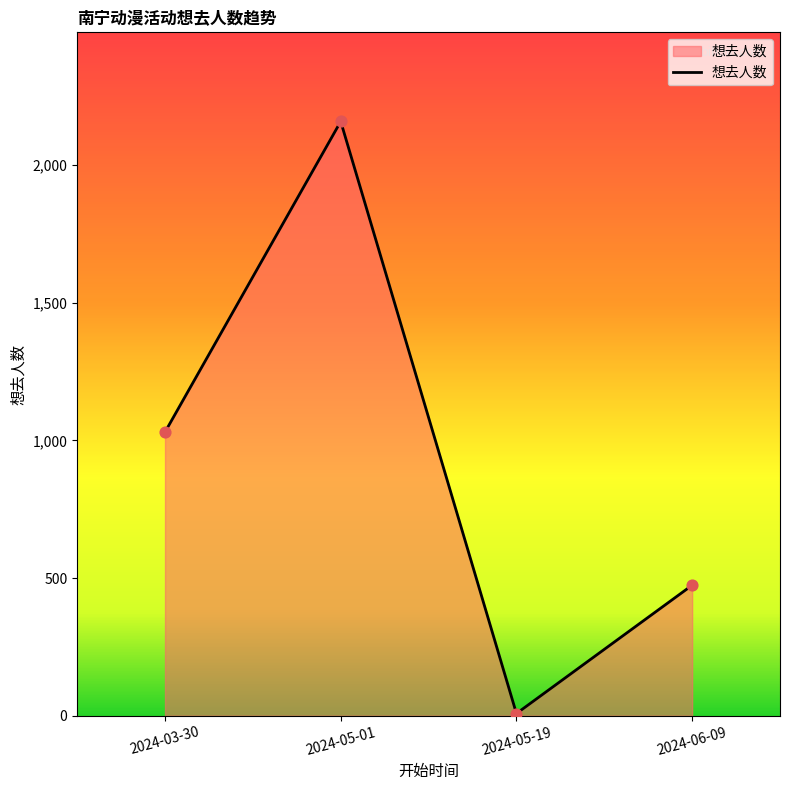

What is the change in value from 2024-05-01 to 2024-06-09?

-1684